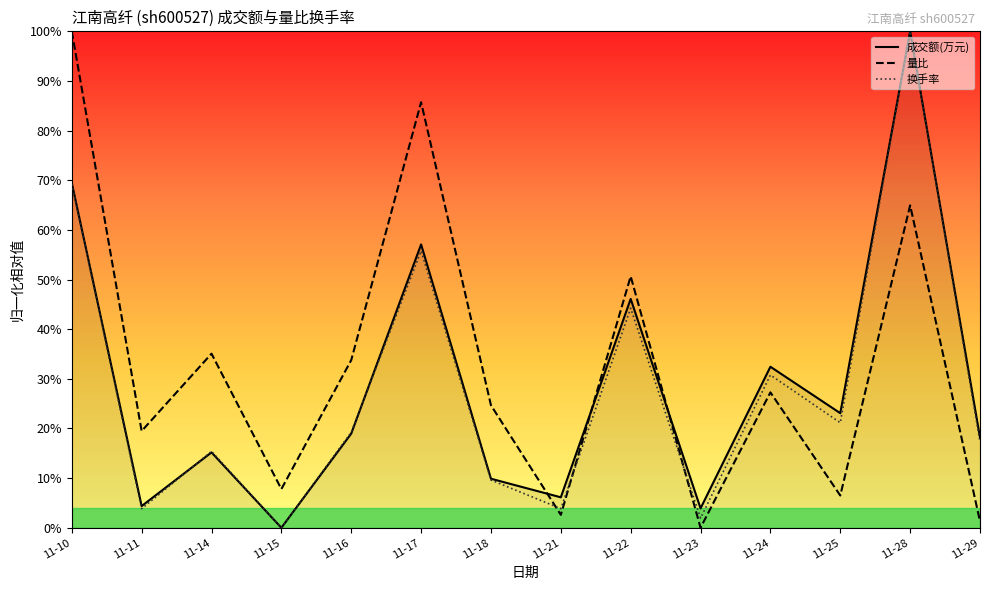

At 11-16, list the series in order from largest to smallest.

量比, 换手率, 成交额(万元)